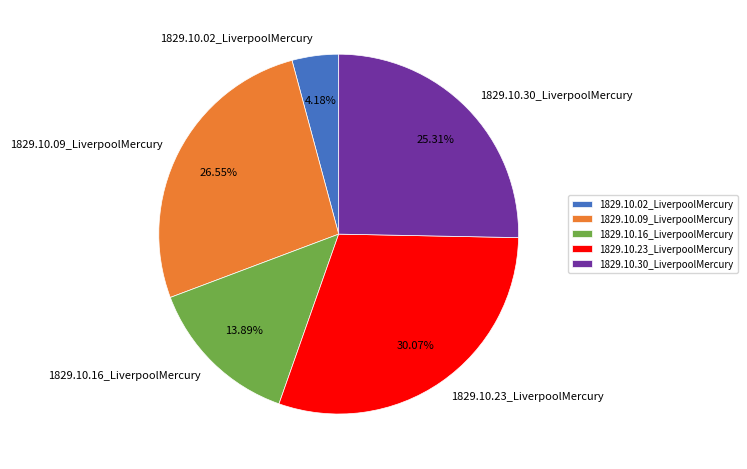

How many slices are in this pie chart?

5